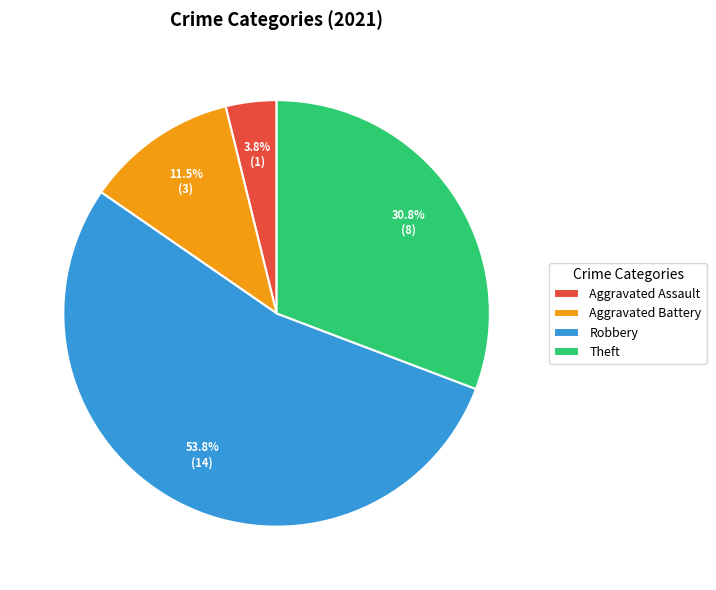

Is the sum of Aggravated Battery and Aggravated Assault greater than half?

No